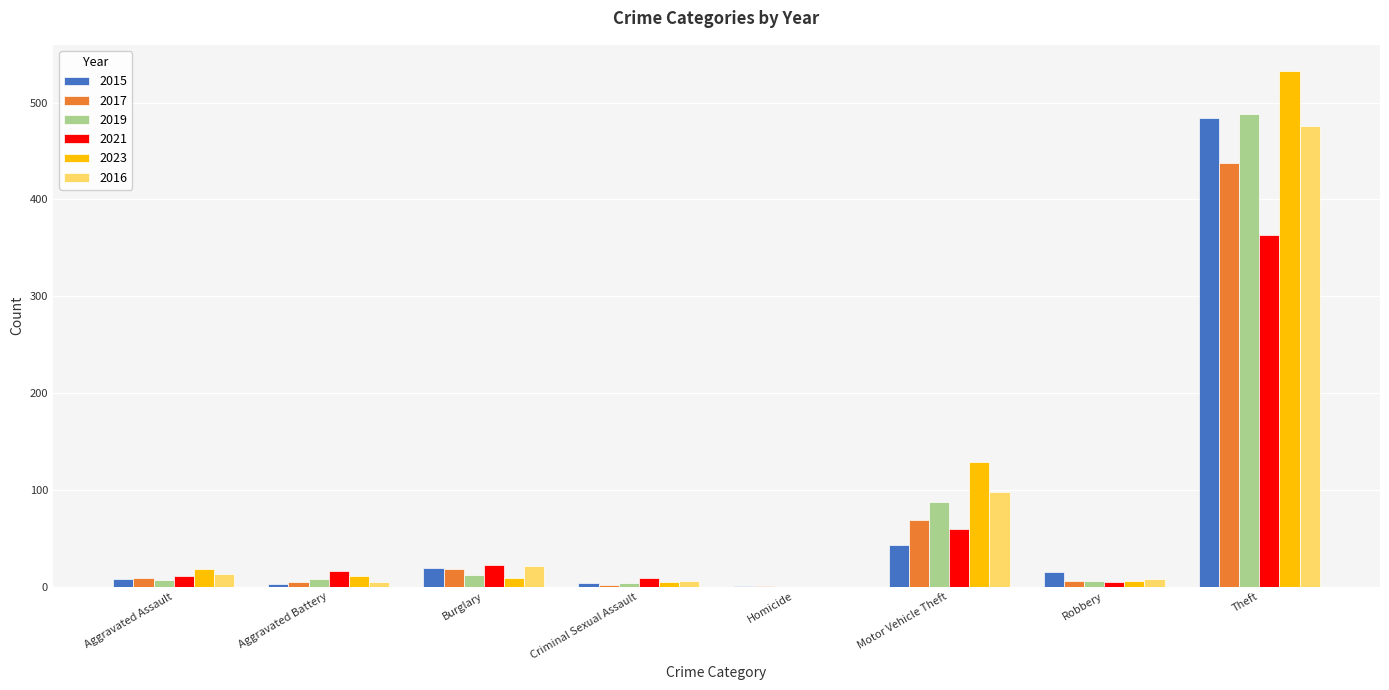

Is it true that 2021 equals 16 at Aggravated Battery?

True